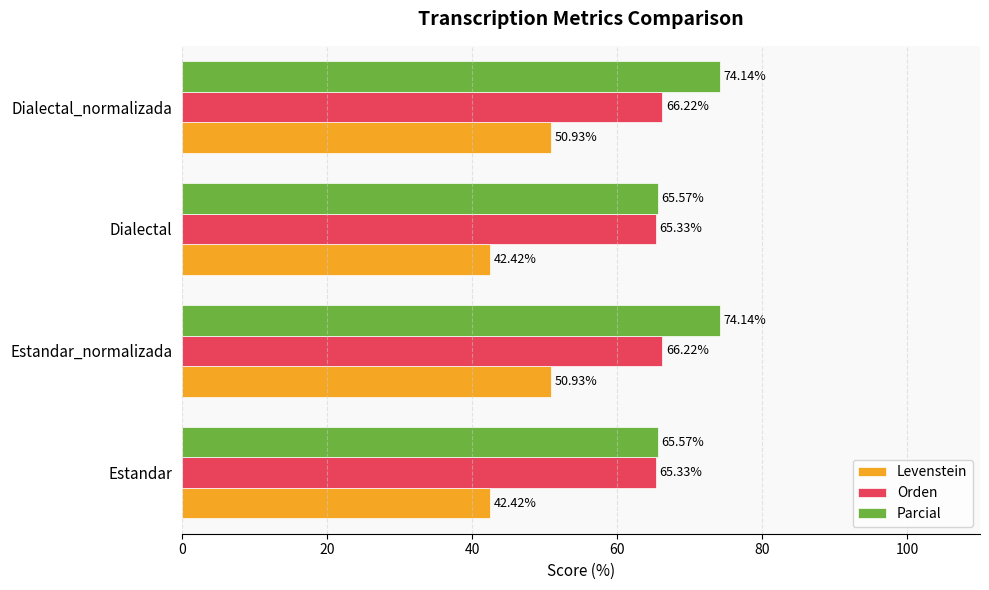

Rank the series by their maximum value, from highest to lowest.

Parcial, Orden, Levenstein